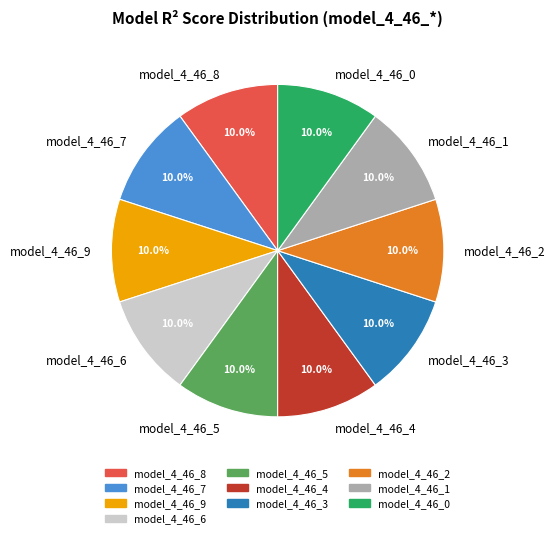

To the nearest percent, what portion does model_4_46_3 represent?

10%